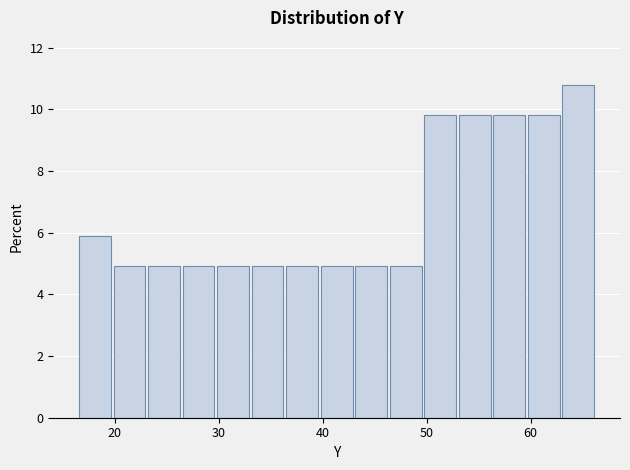

Read against the x-axis, roughly where is the centre of the tallest bar?

65